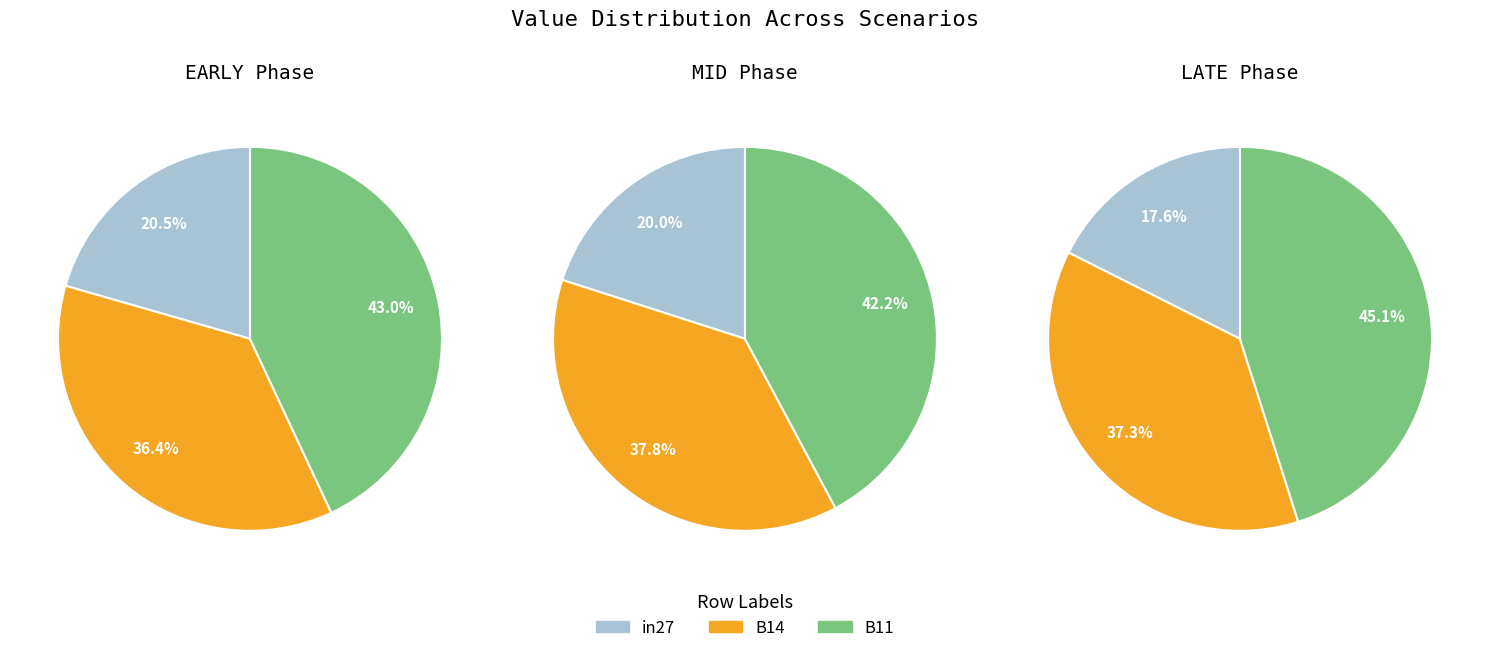

Which series has the widest spread of values?

in27